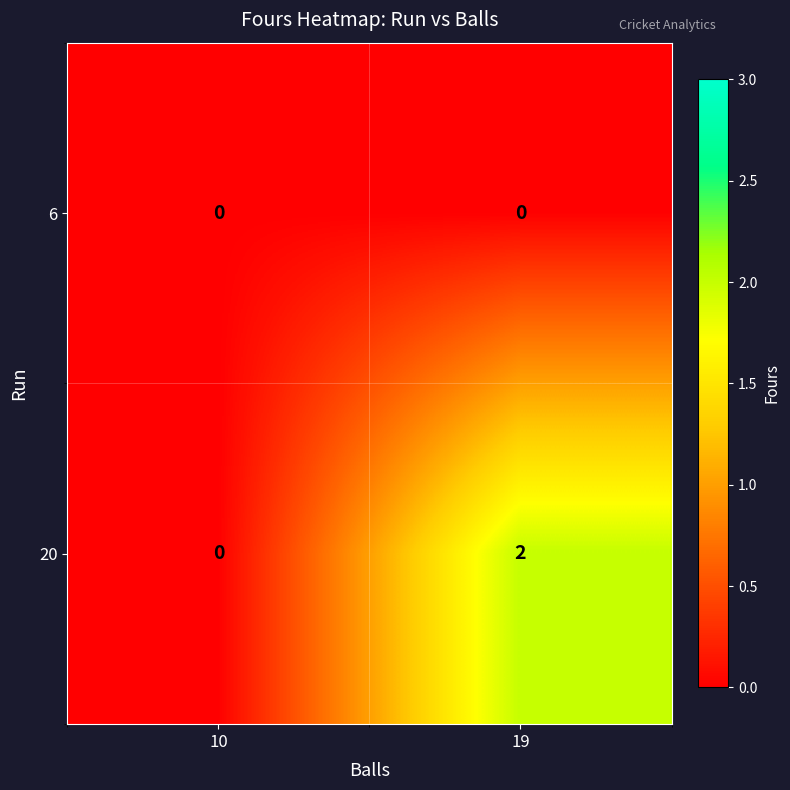

List the series in order of their peak value, lowest first.

6, 20